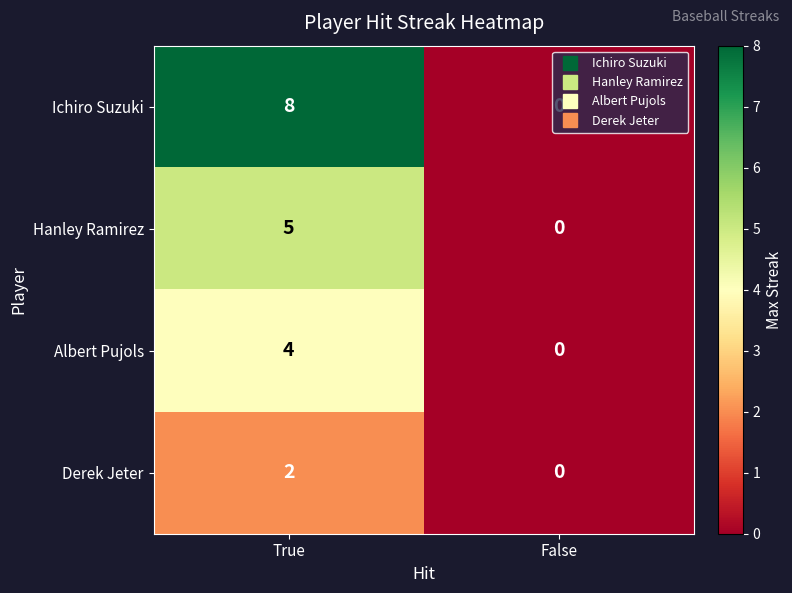

Which series has the largest total across all categories?

Ichiro Suzuki